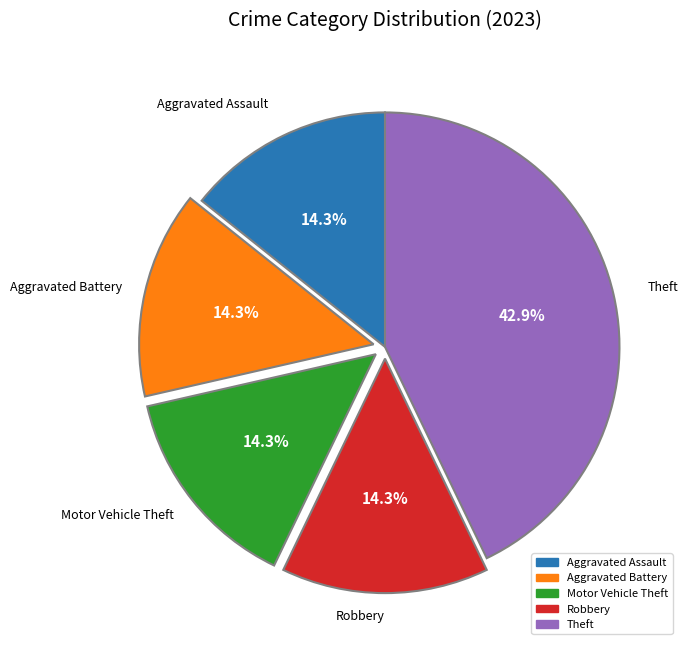

To the nearest percent, what portion does Robbery represent?

14%